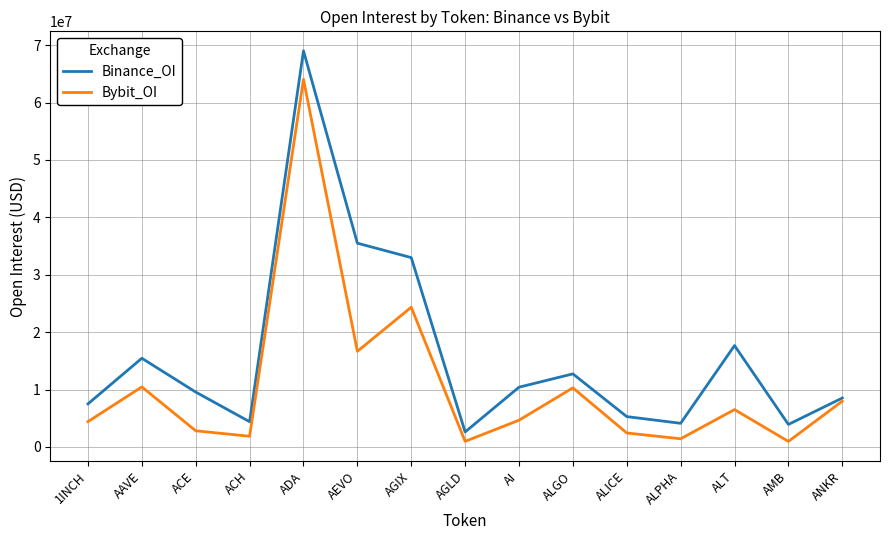

At which category does Binance_OI reach its first local peak?

AAVE